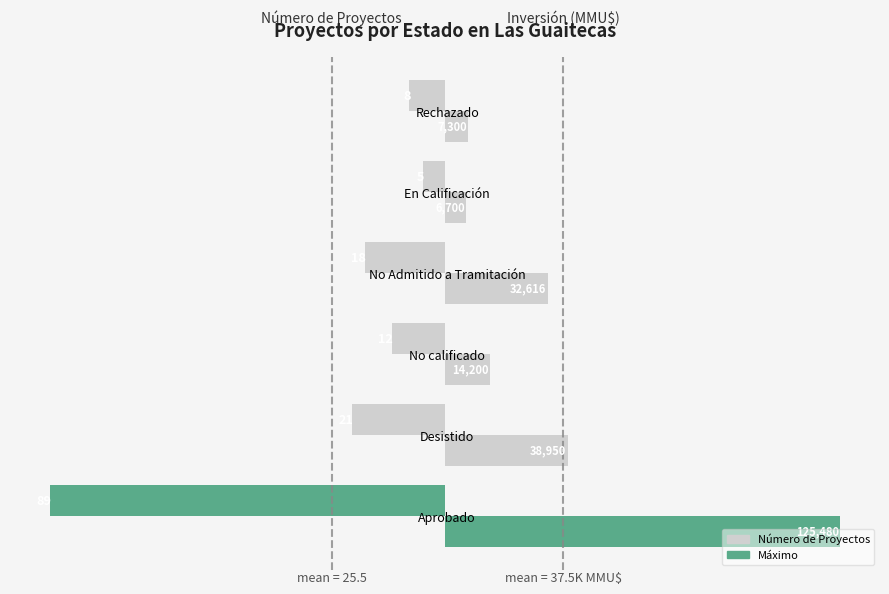

The value of Inversión (MMU$) at 0 is 60.9. True or false?

False